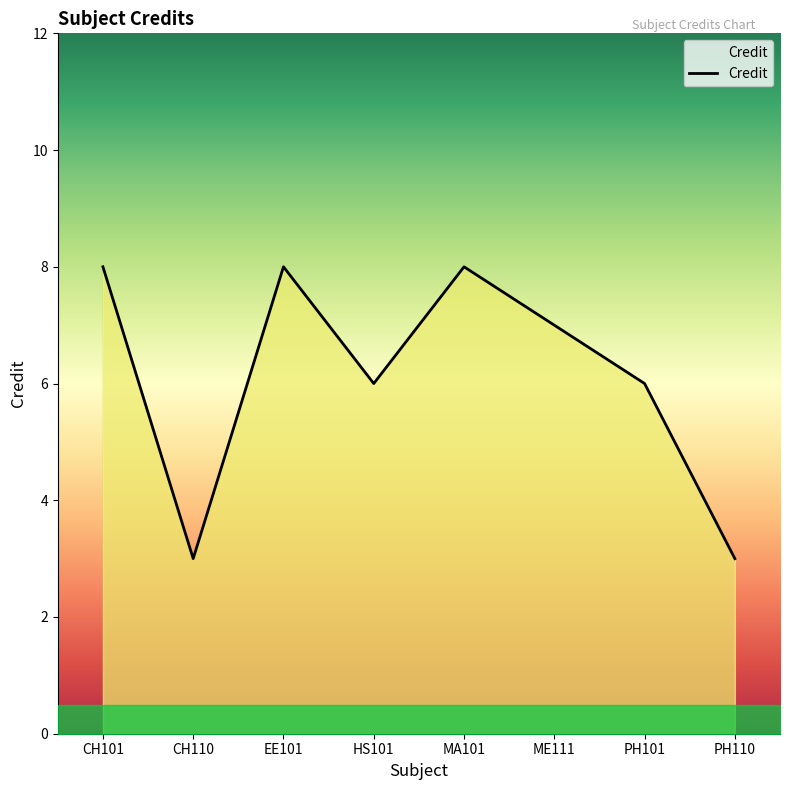

The value at CH101 is 12. True or false?

False